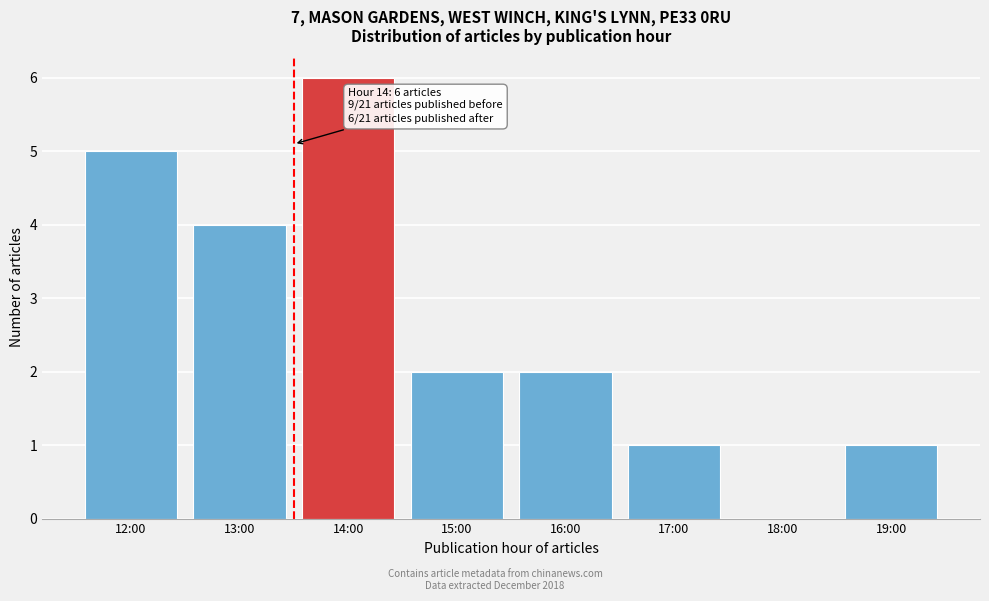

Reading left to right, what are all the values shown in this chart?

12:00=5	13:00=4	14:00=6	15:00=2	16:00=2	17:00=1	18:00=0	19:00=1